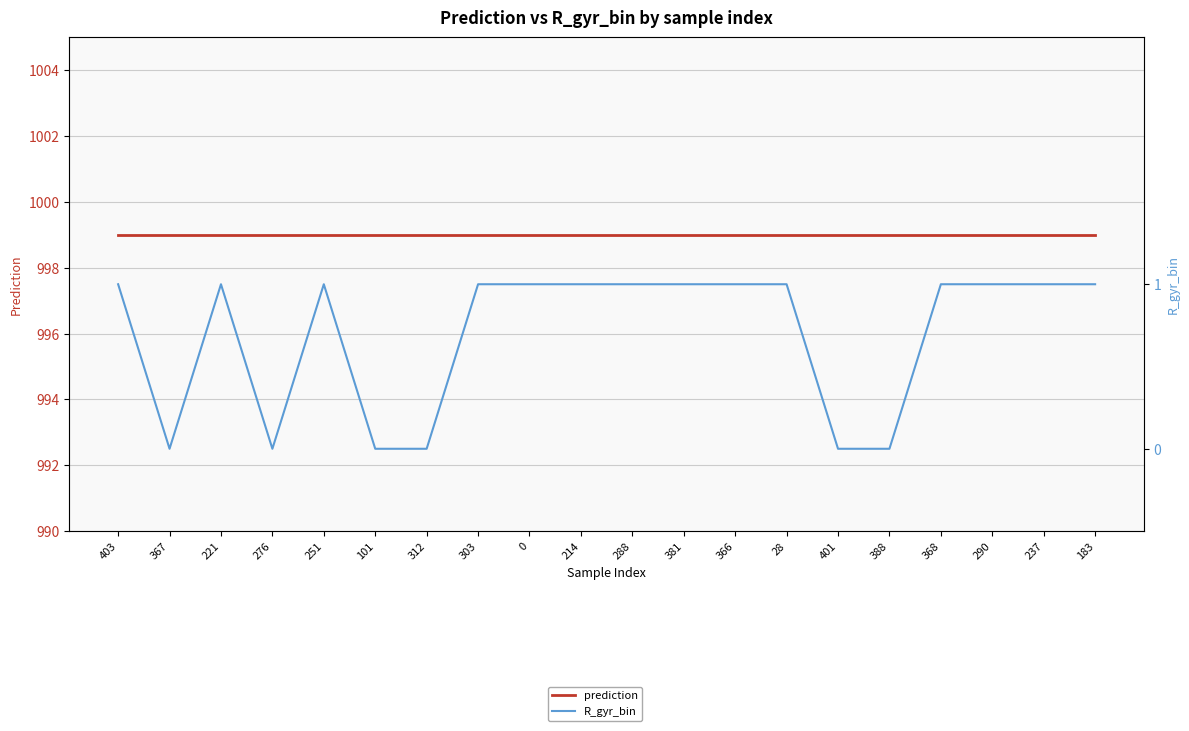

True or false: prediction and R_gyr_bin cross at least once.

False